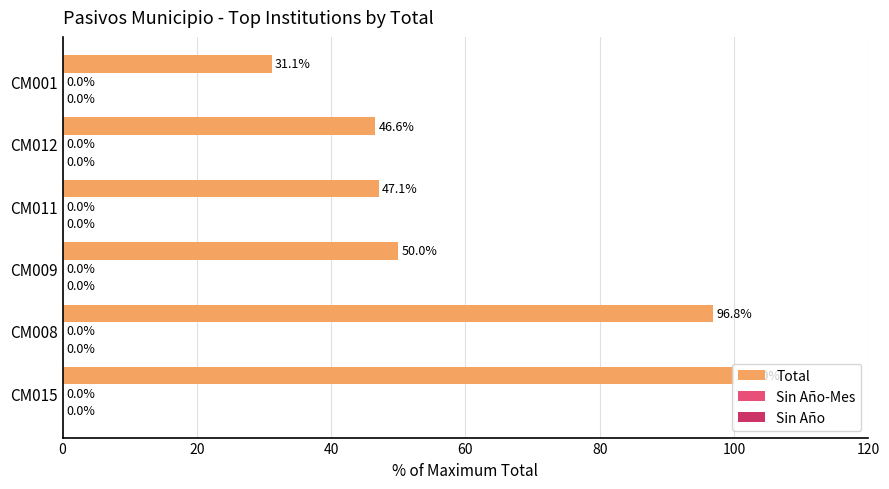

What is the maximum value shown in the chart?

100.0